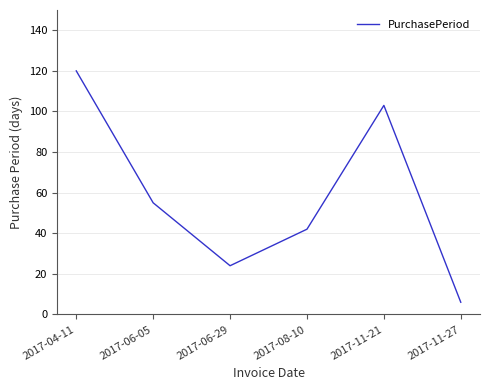

What is the ratio of the value at 2017-06-05 to the value at 2017-08-10?

1.3